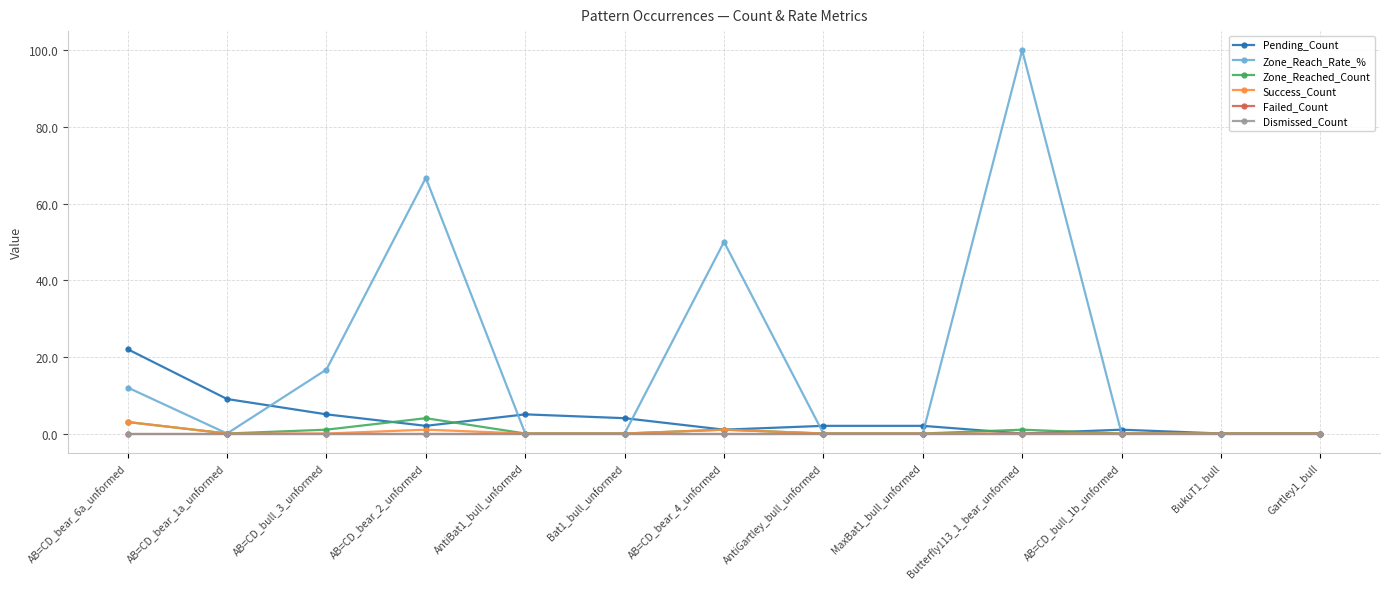

Reading right to left, list all the values displayed in this chart.

Pending_Count: 0.0	0.0	1.0	0.0	2.0	2.0	1.0	4.0	5.0	2.0	5.0	9.0	22.0
Zone_Reach_Rate_%: 0.0	0.0	0.0	100.0	0.0	0.0	50.0	0.0	0.0	66.7	16.7	0.0	12.0
Zone_Reached_Count: 0.0	0.0	0.0	1.0	0.0	0.0	1.0	0.0	0.0	4.0	1.0	0.0	3.0
Success_Count: 0.0	0.0	0.0	0.0	0.0	0.0	1.0	0.0	0.0	1.0	0.0	0.0	3.0
Failed_Count: 0.0	0.0	0.0	0.0	0.0	0.0	0.0	0.0	0.0	0.0	0.0	0.0	0.0
Dismissed_Count: 0.0	0.0	0.0	0.0	0.0	0.0	0.0	0.0	0.0	0.0	0.0	0.0	0.0